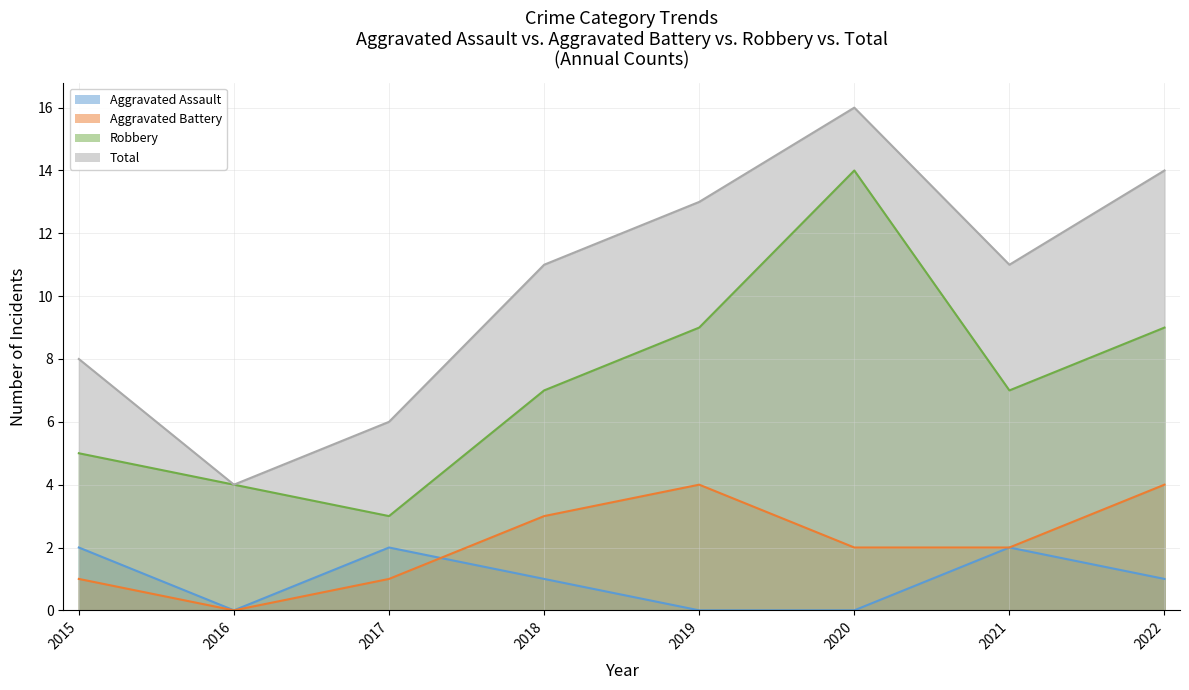

Reading right to left, what are all the values shown in this chart?

Aggravated Assault: 2022=1	2021=2	2020=0	2019=0	2018=1	2017=2	2016=0	2015=2
Aggravated Battery: 2022=4	2021=2	2020=2	2019=4	2018=3	2017=1	2016=0	2015=1
Robbery: 2022=9	2021=7	2020=14	2019=9	2018=7	2017=3	2016=4	2015=5
Total: 2022=14	2021=11	2020=16	2019=13	2018=11	2017=6	2016=4	2015=8